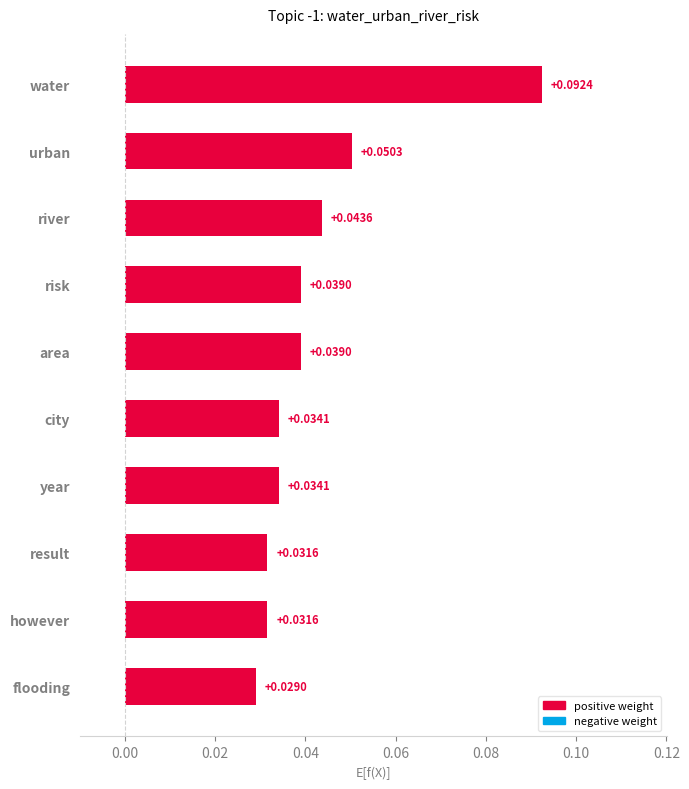

Which category has the lowest value across all series?

flooding